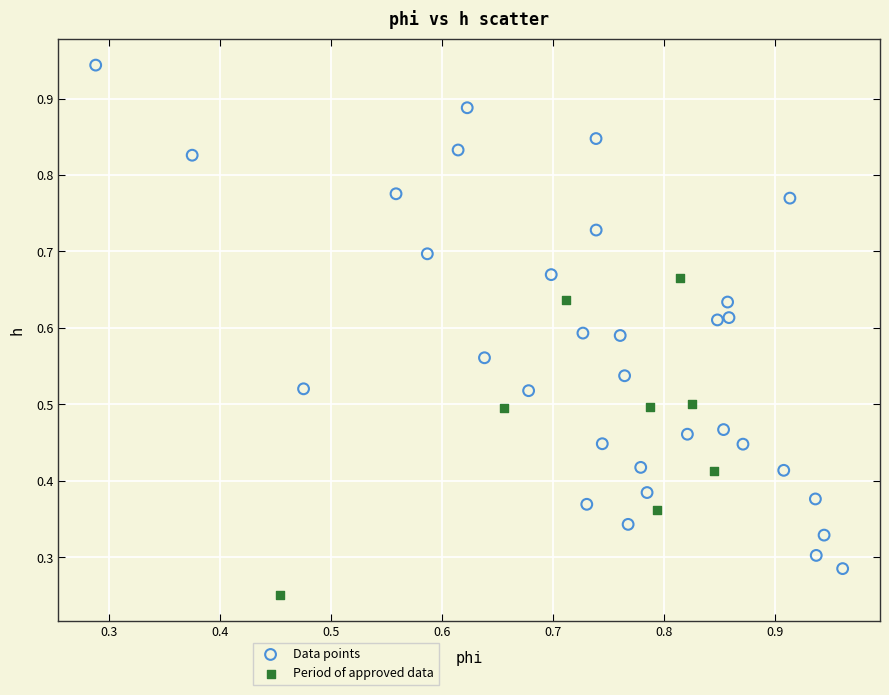

Which series contains the highest Y value?

Data points